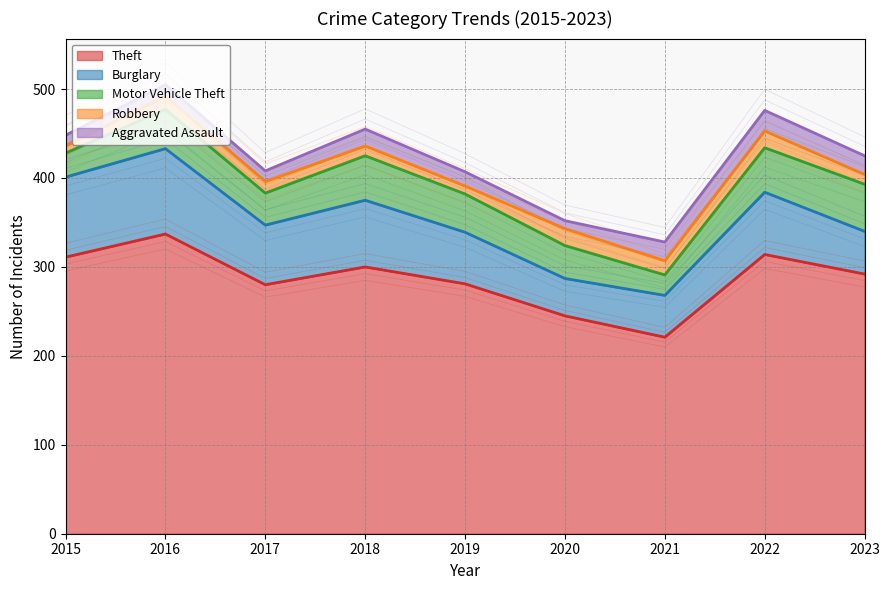

Rank the series at 2017 from lowest to highest value.

Aggravated Assault, Robbery, Motor Vehicle Theft, Burglary, Theft